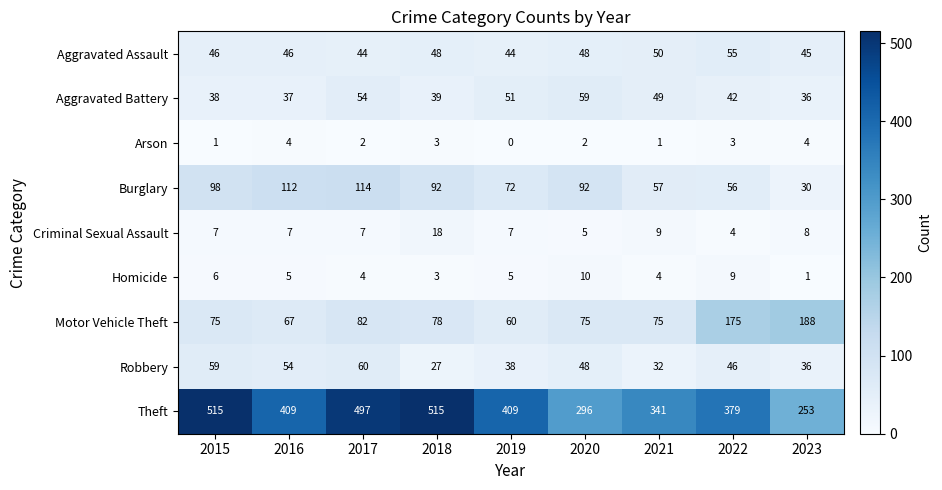

True or false: Arson has a value of 1 at 2018.

False